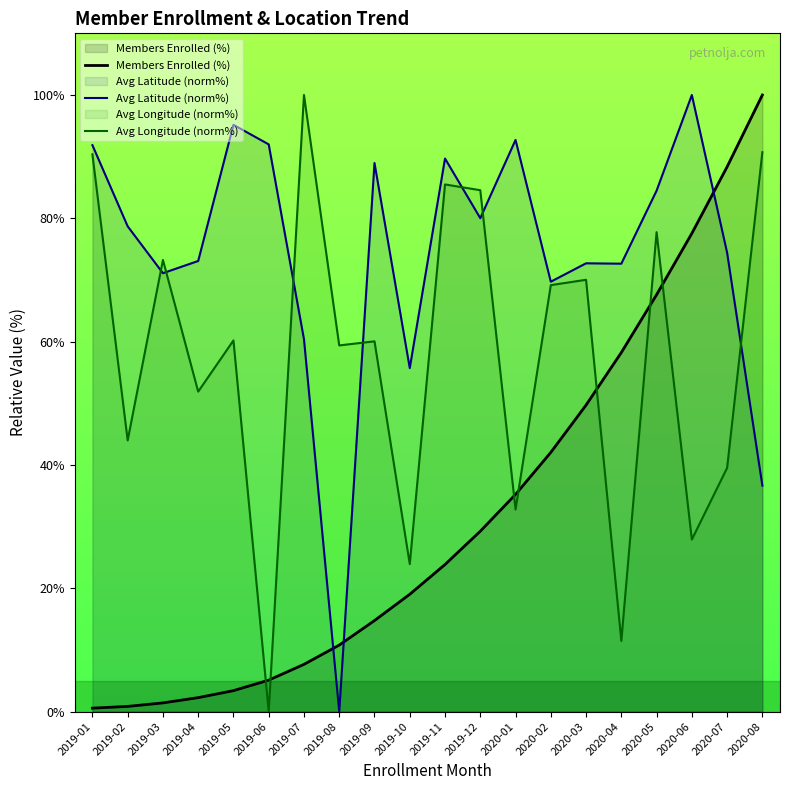

Between which two adjacent categories do Avg Longitude (norm%) and Avg Latitude (norm%) first intersect?

2019-02 and 2019-03